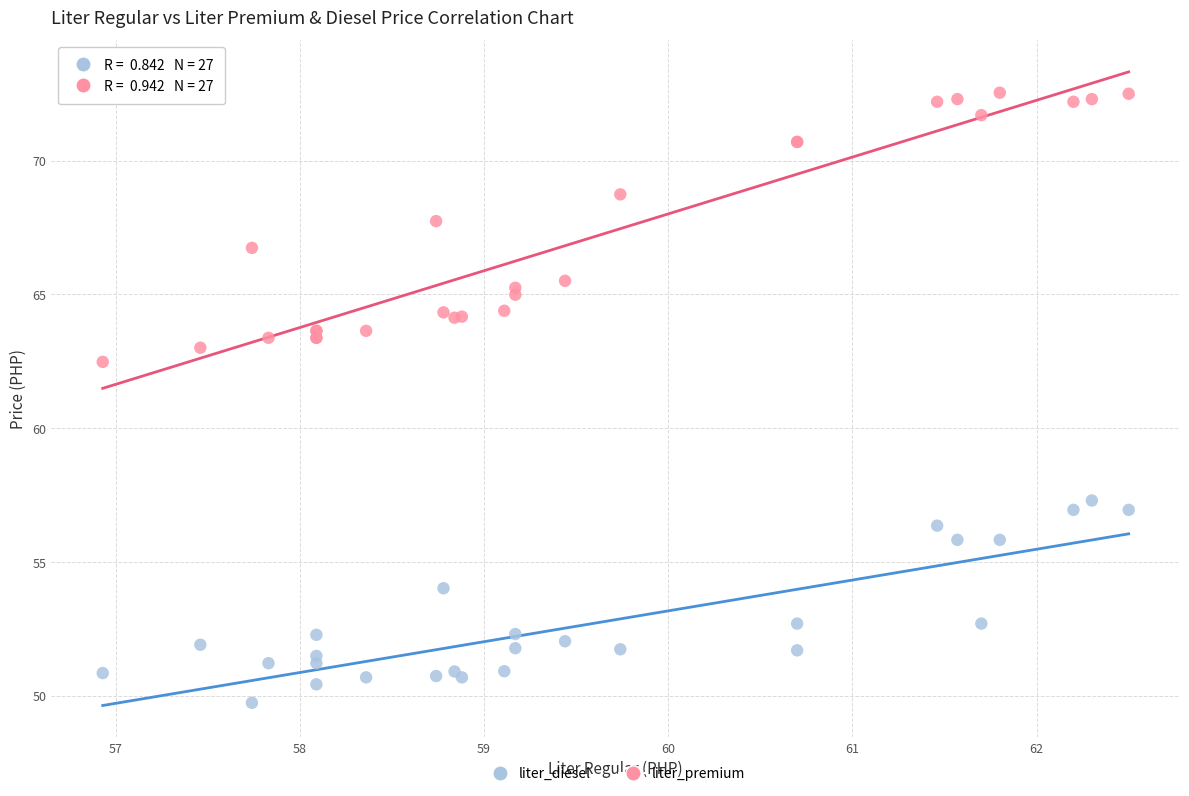

Which series contains the lowest Y value?

liter_diesel